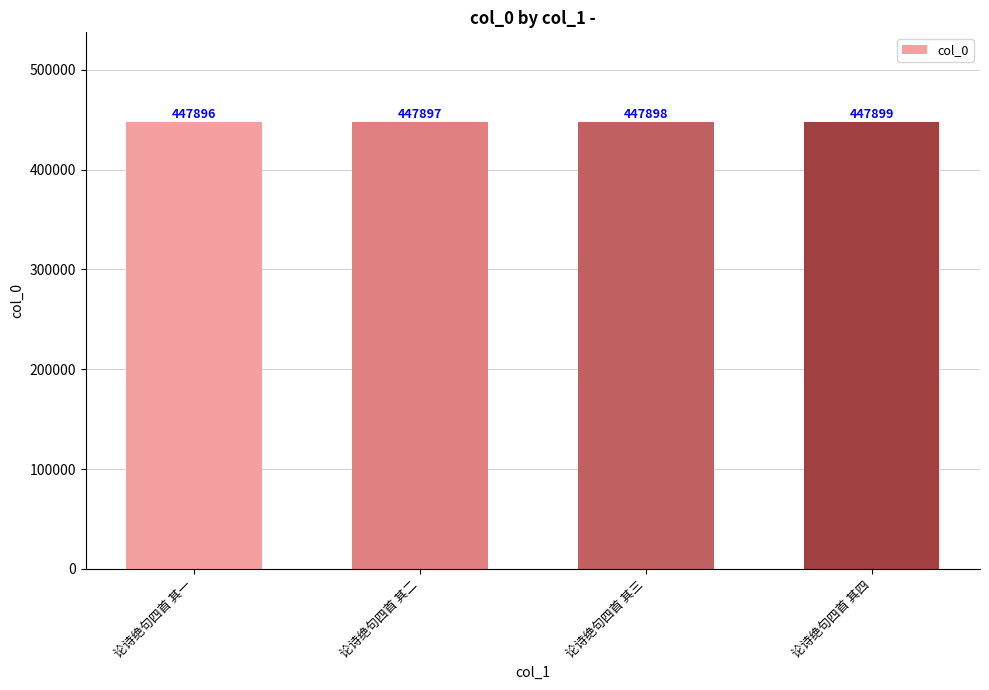

Approximately how many times larger is the value at 论诗绝句四首 其二 compared to 论诗绝句四首 其三?

1.0